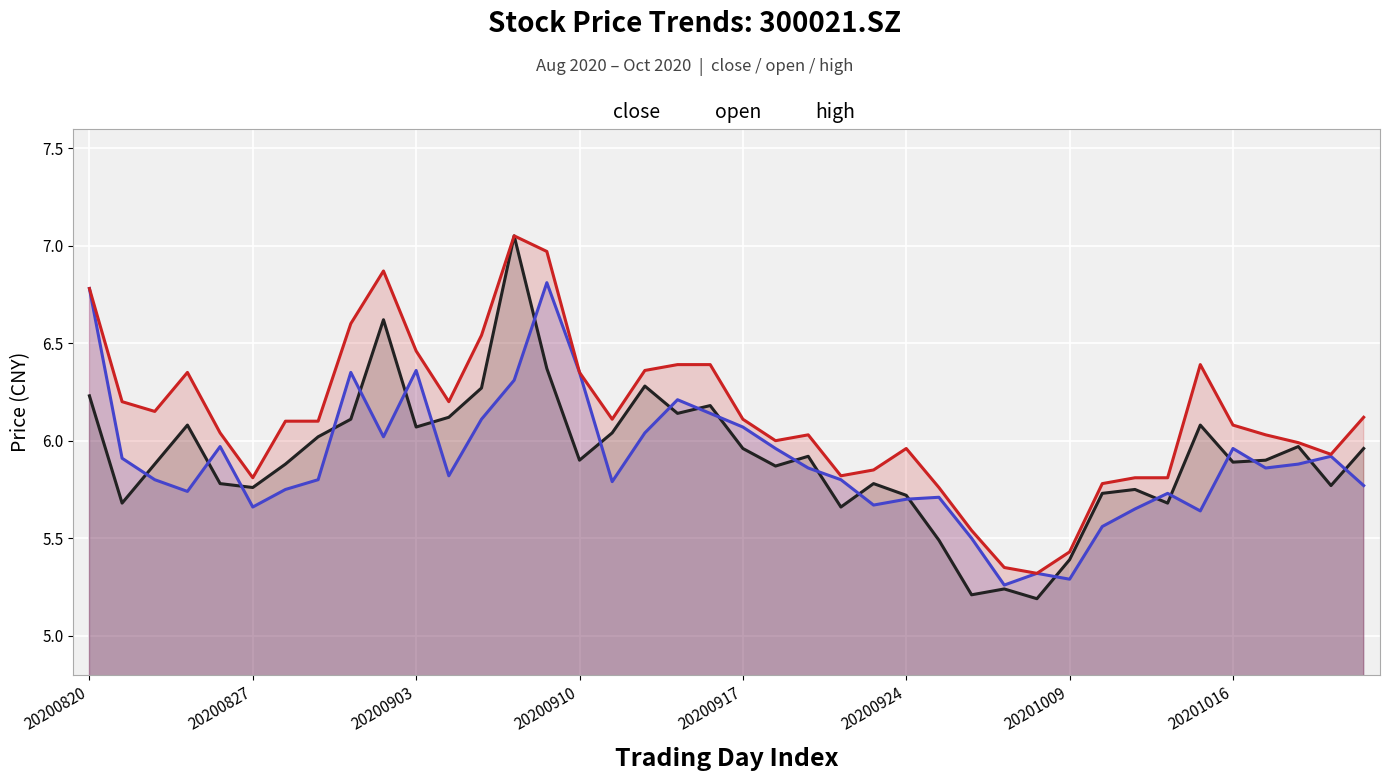

At 37, list the series in order from smallest to largest.

open, close, high